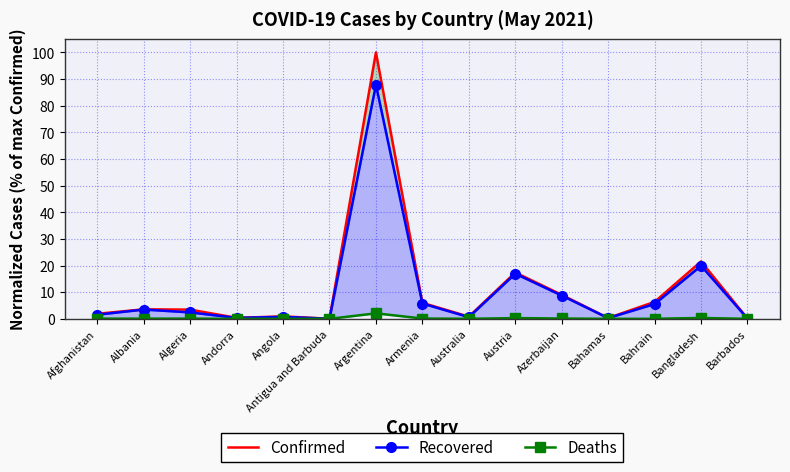

Rank the series by their maximum value, from highest to lowest.

Confirmed, Recovered, Deaths